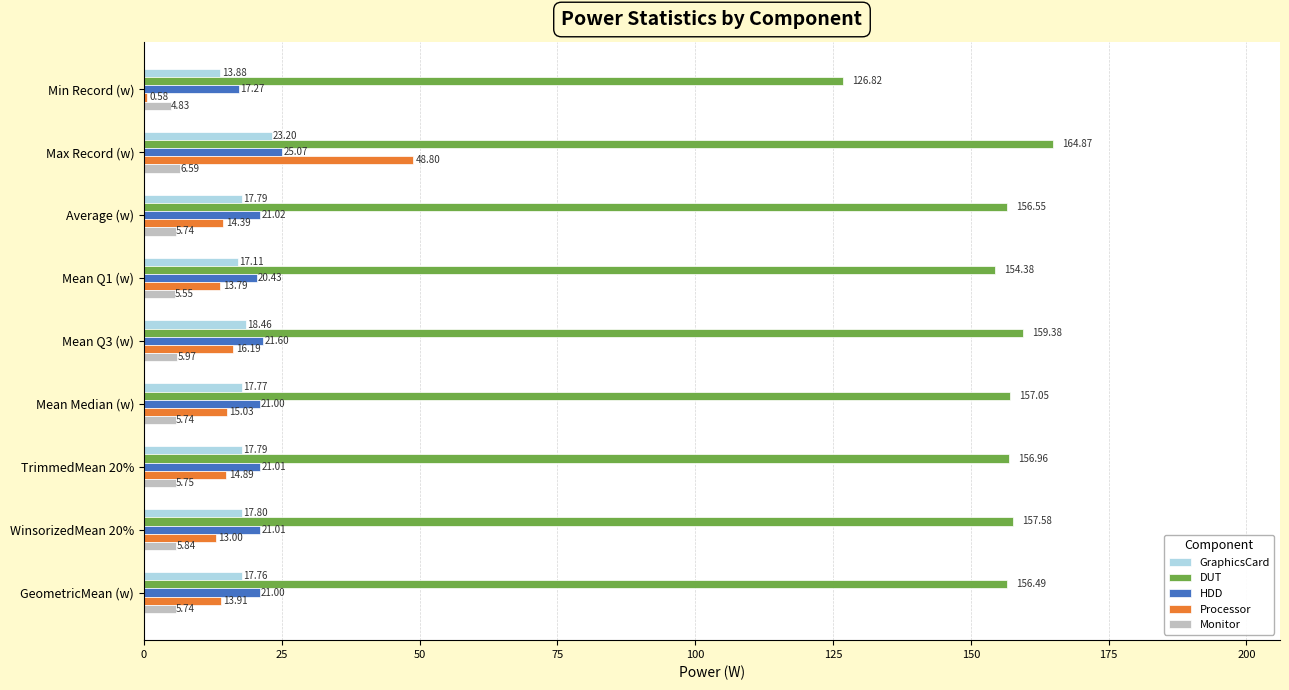

At which category is the sum across all series the highest?

Max Record (w)